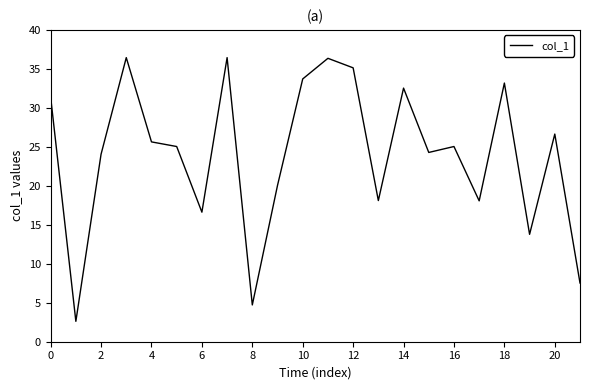

How many lines are shown in the chart?

1